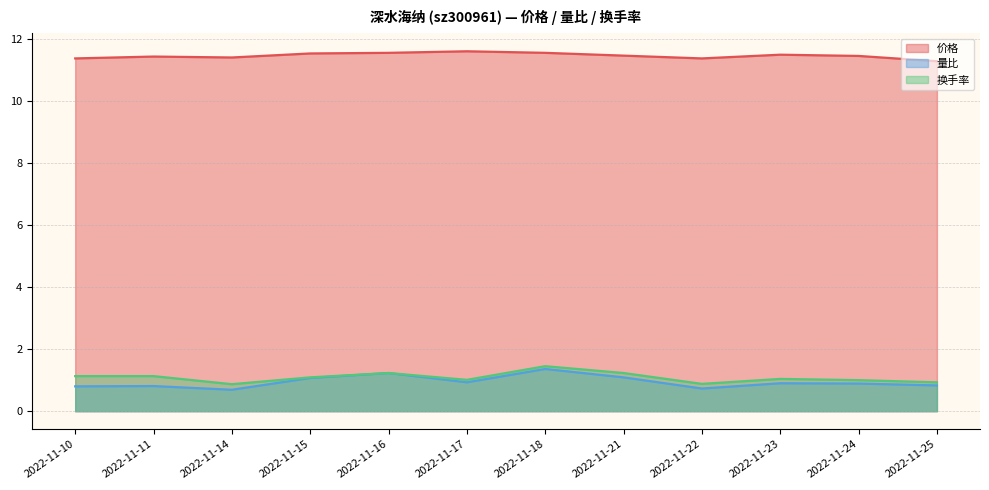

What is the value of the 量比 point at the 5th from the left?

1.2